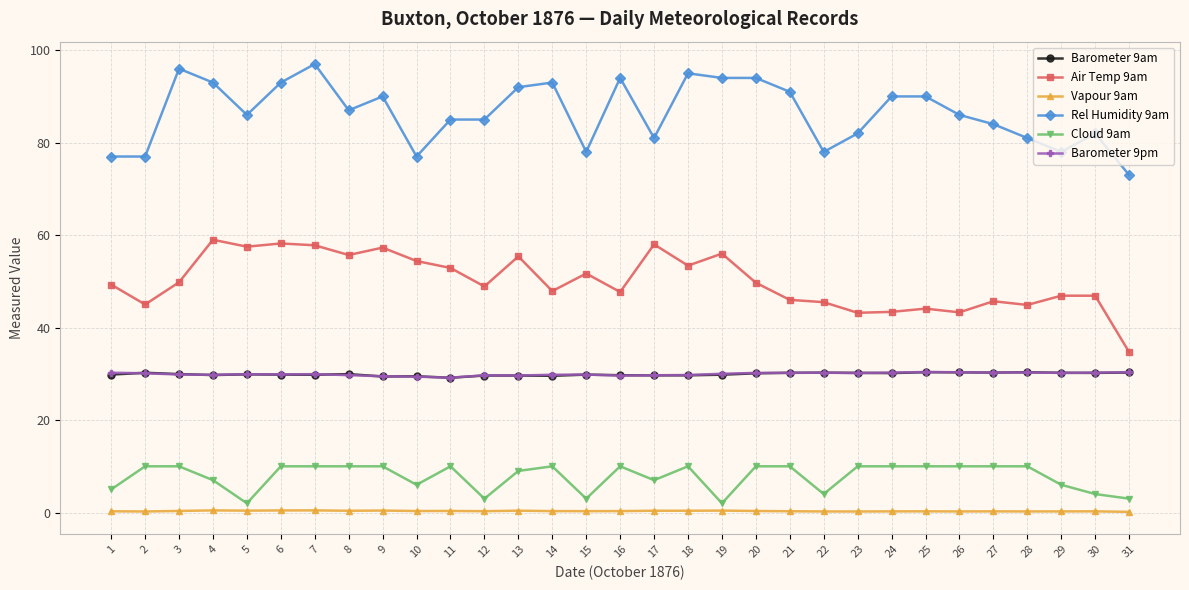

The Air Temp 9am series shows 43.3 at 26. True or false?

True